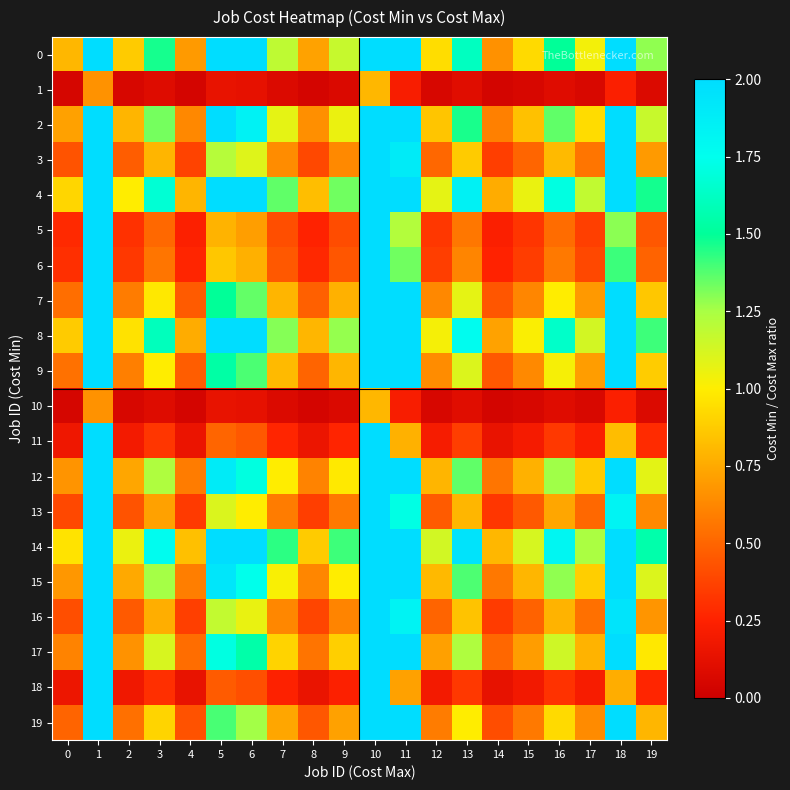

What is the spread (max minus min) of values at 17?

1.2